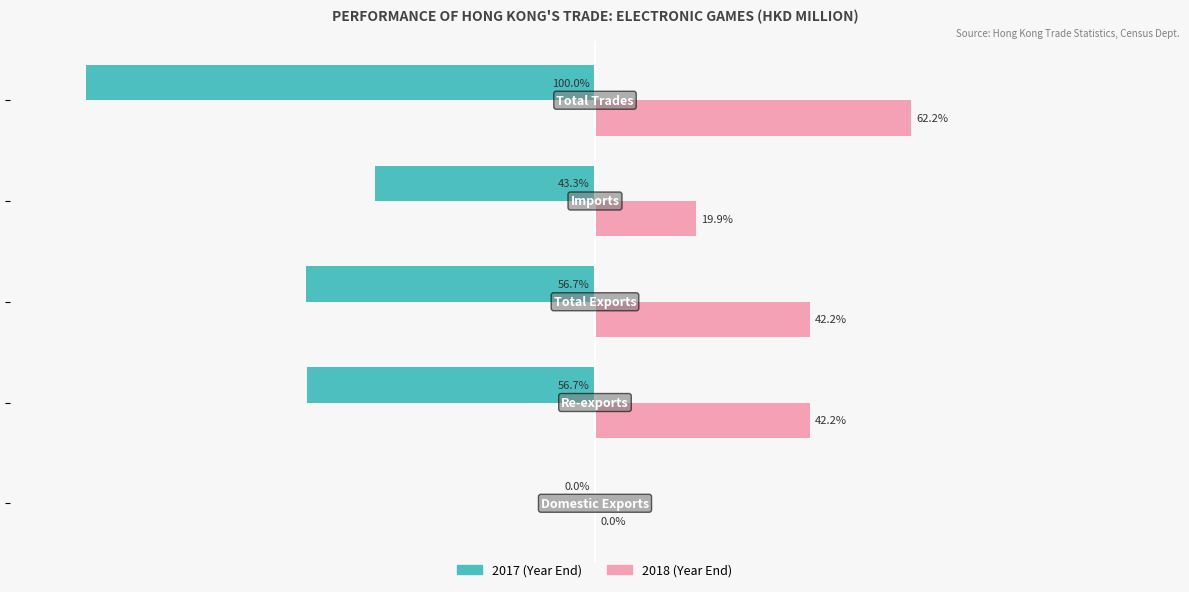

How many bars are there in each group?

2